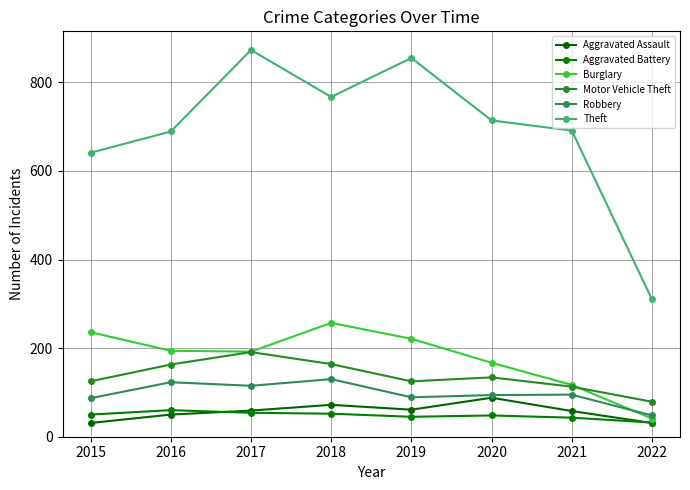

What is the value of the Aggravated Battery point at the 8th from the left?

32